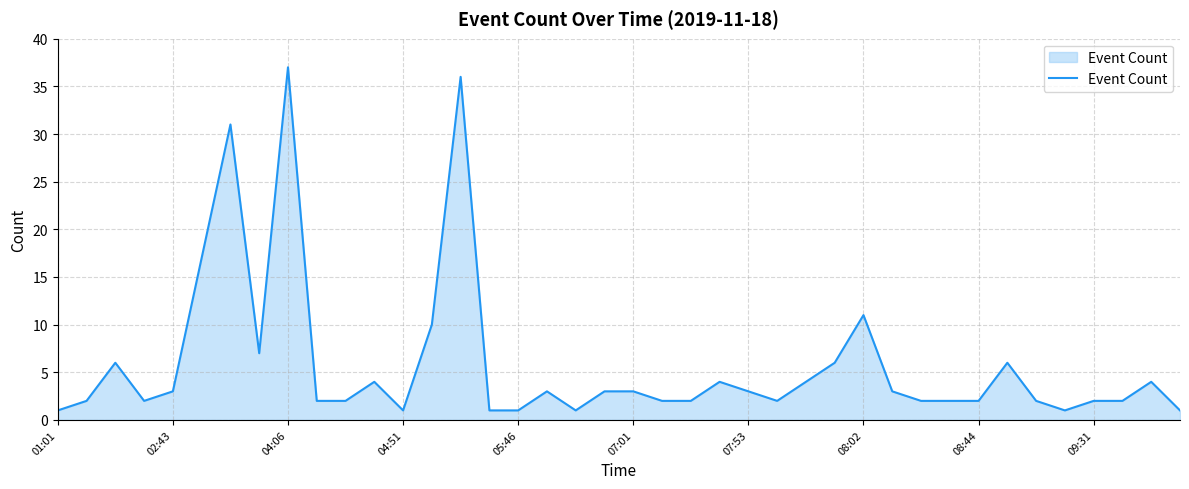

True or false: the data has more than 1 interior local peaks.

True